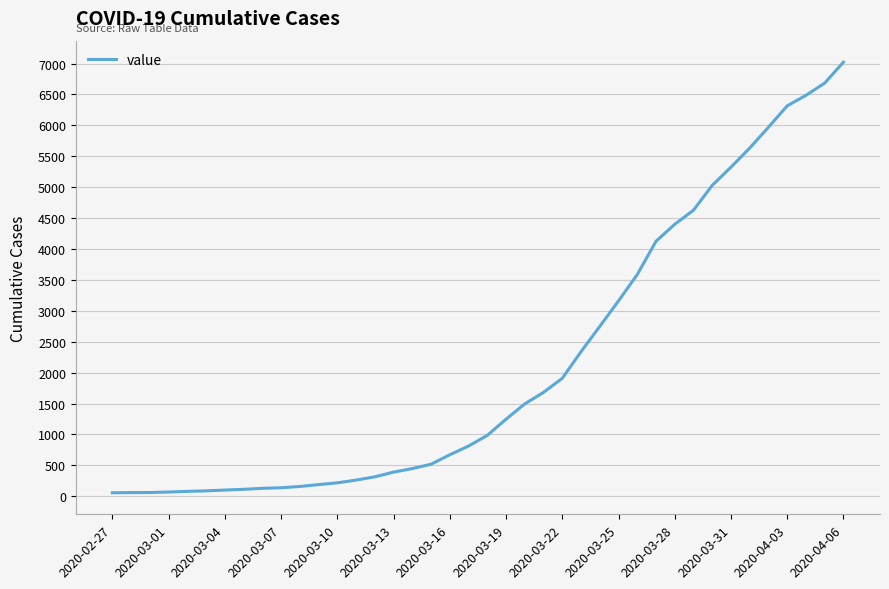

Does the chart have visible grid lines?

Yes